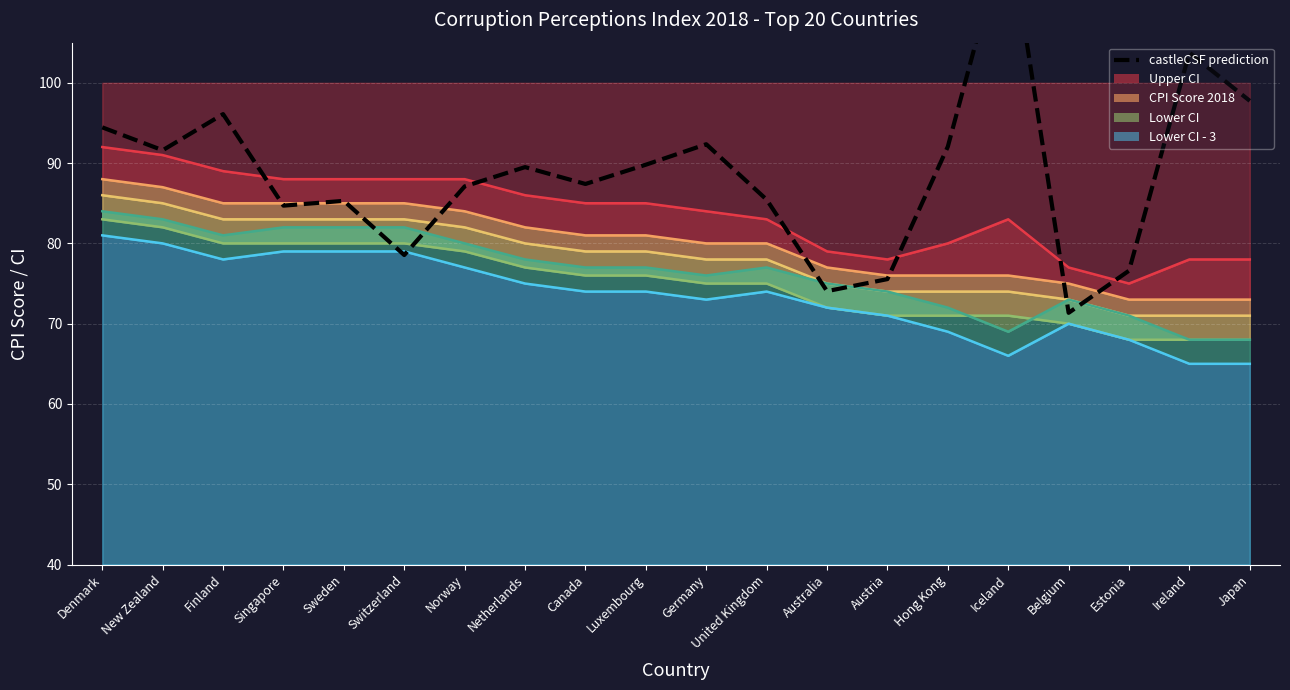

What position from the left is Iceland?

16